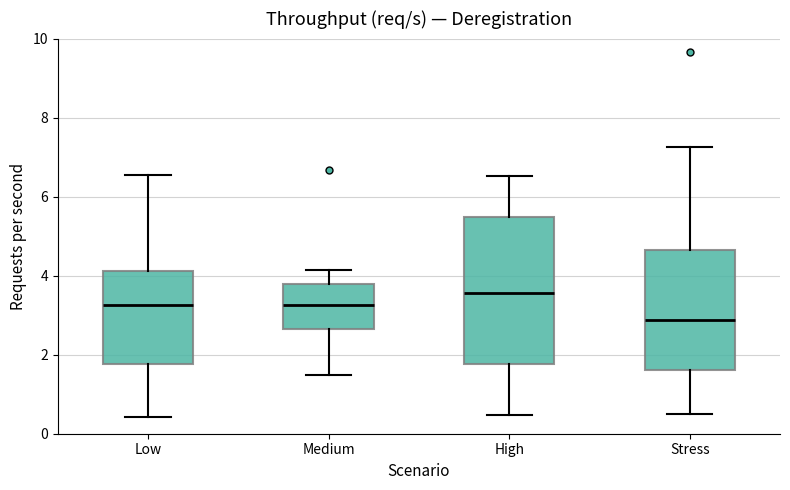

Reading left to right, transcribe this box plot: for each box, give where its median line is, the range the box spans, and where its two whiskers end, as read against the y-axis. The values are not printed on the chart, so give them approximately, as read against the axis.

Low: median 3.2, box 1.8 to 4.2, whiskers 0.4 to 6.6
Medium: median 3.2, box 2.6 to 3.8, whiskers 1.4 to 4.2
High: median 3.6, box 1.8 to 5.4, whiskers 0.4 to 6.6
Stress: median 2.8, box 1.6 to 4.6, whiskers 0.6 to 7.2